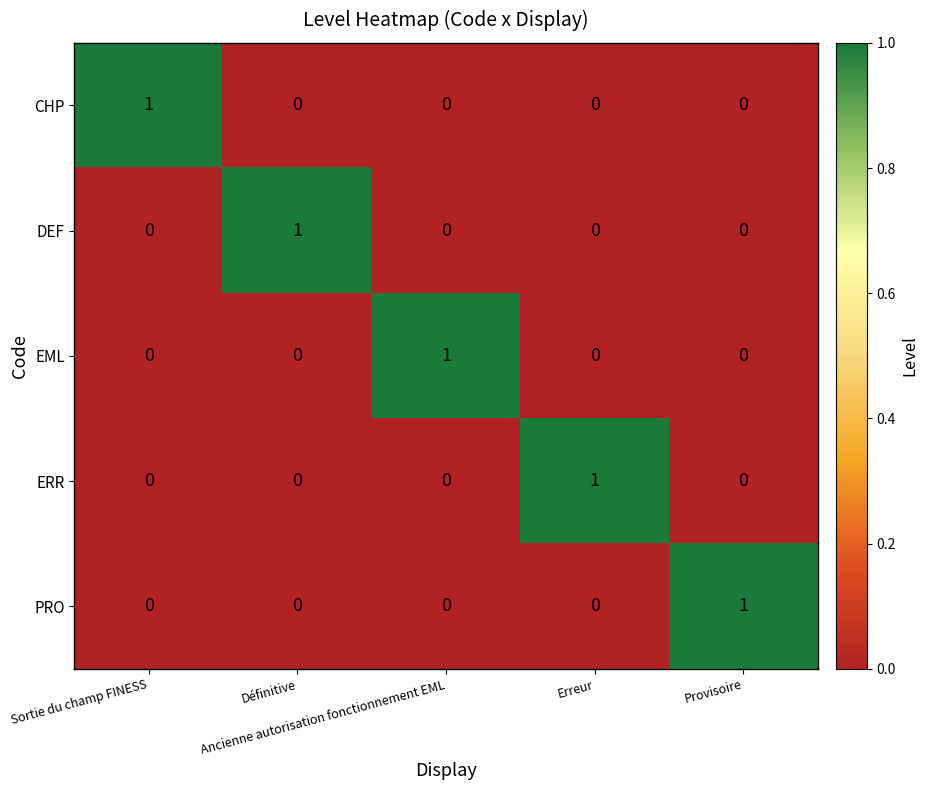

Count the DEF values in the range 0 to 1.

5